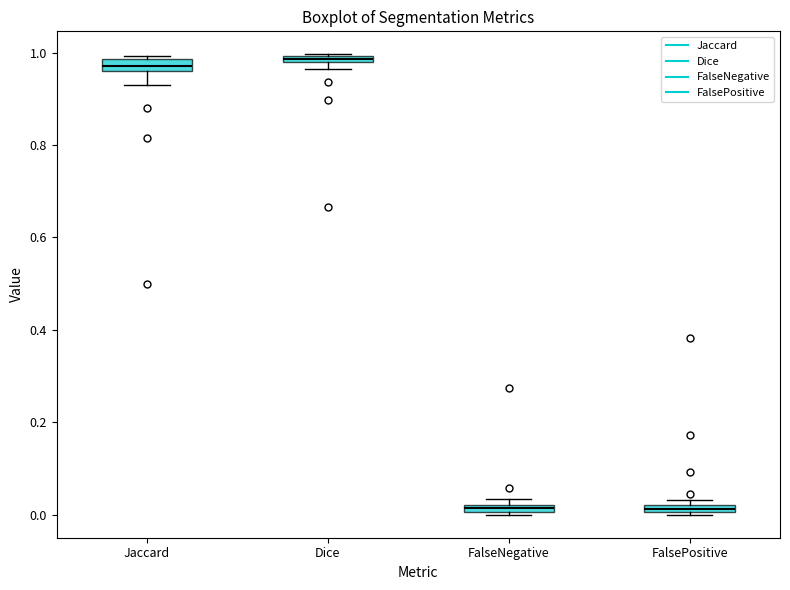

Where is the lower edge of the box for Jaccard on the y-axis? The values are not printed on the chart, so give them approximately, as read against the axis.

0.96